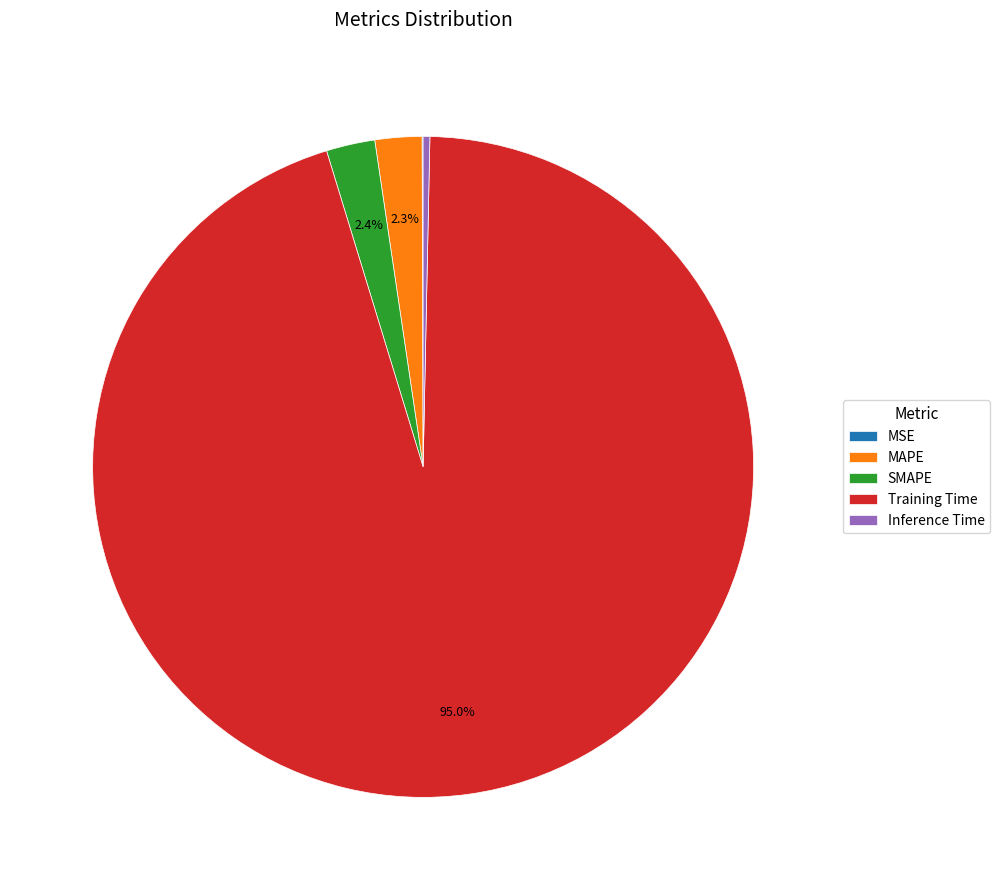

To the nearest percent, what percentage of the pie is SMAPE?

2%